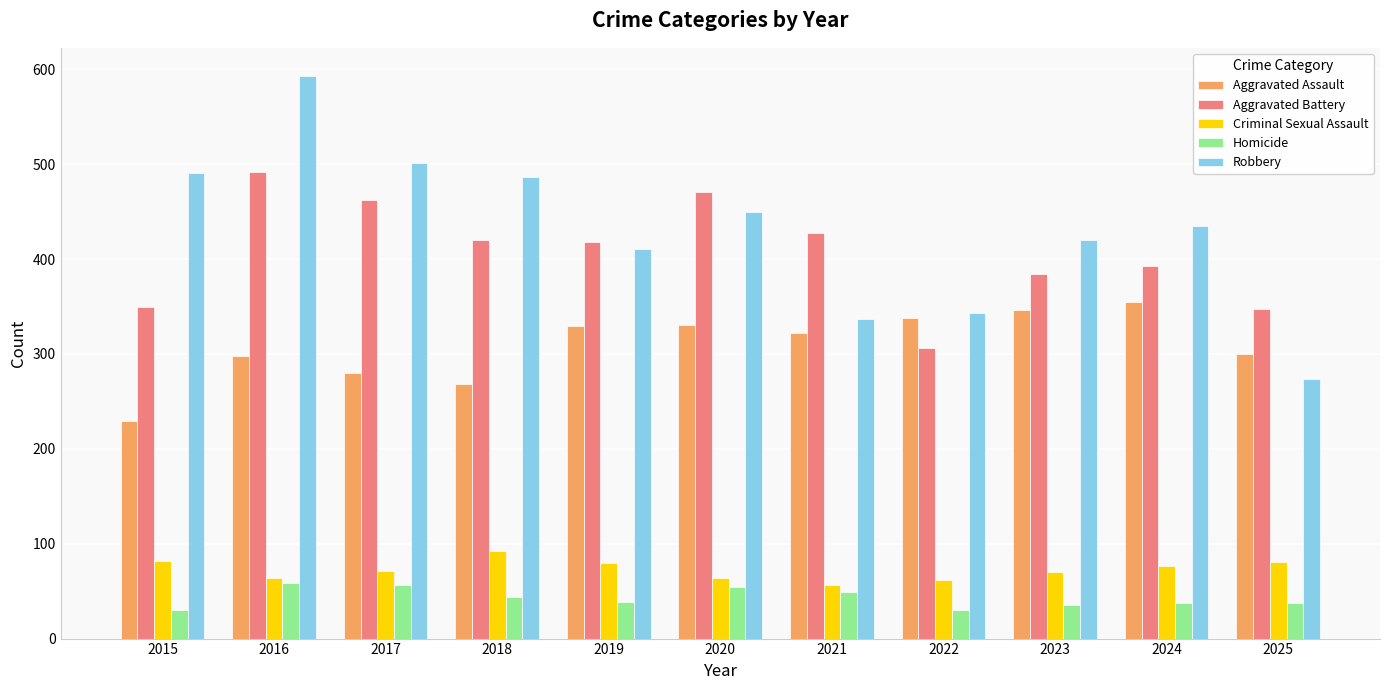

What is the value of the Aggravated Battery bar at the 4th from the left?

420